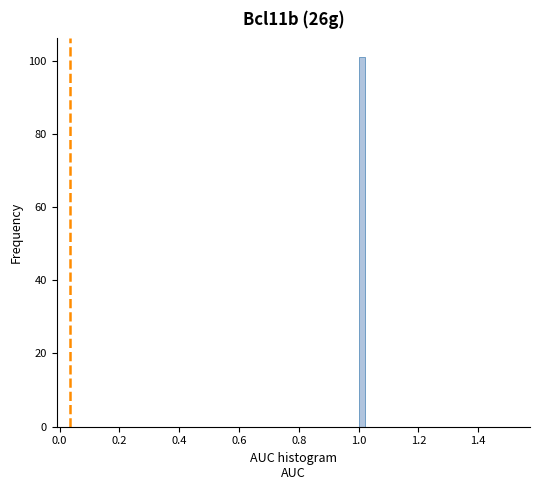

Read against the x-axis, roughly where is the centre of the tallest bar?

1.02